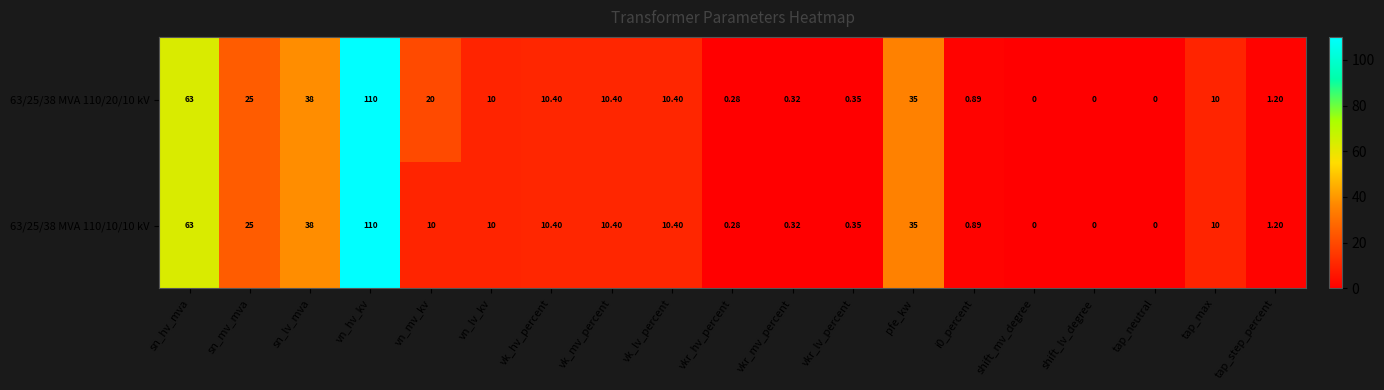

List the series in order of their overall mean, lowest first.

63/25/38 MVA 110/10/10 kV, 63/25/38 MVA 110/20/10 kV